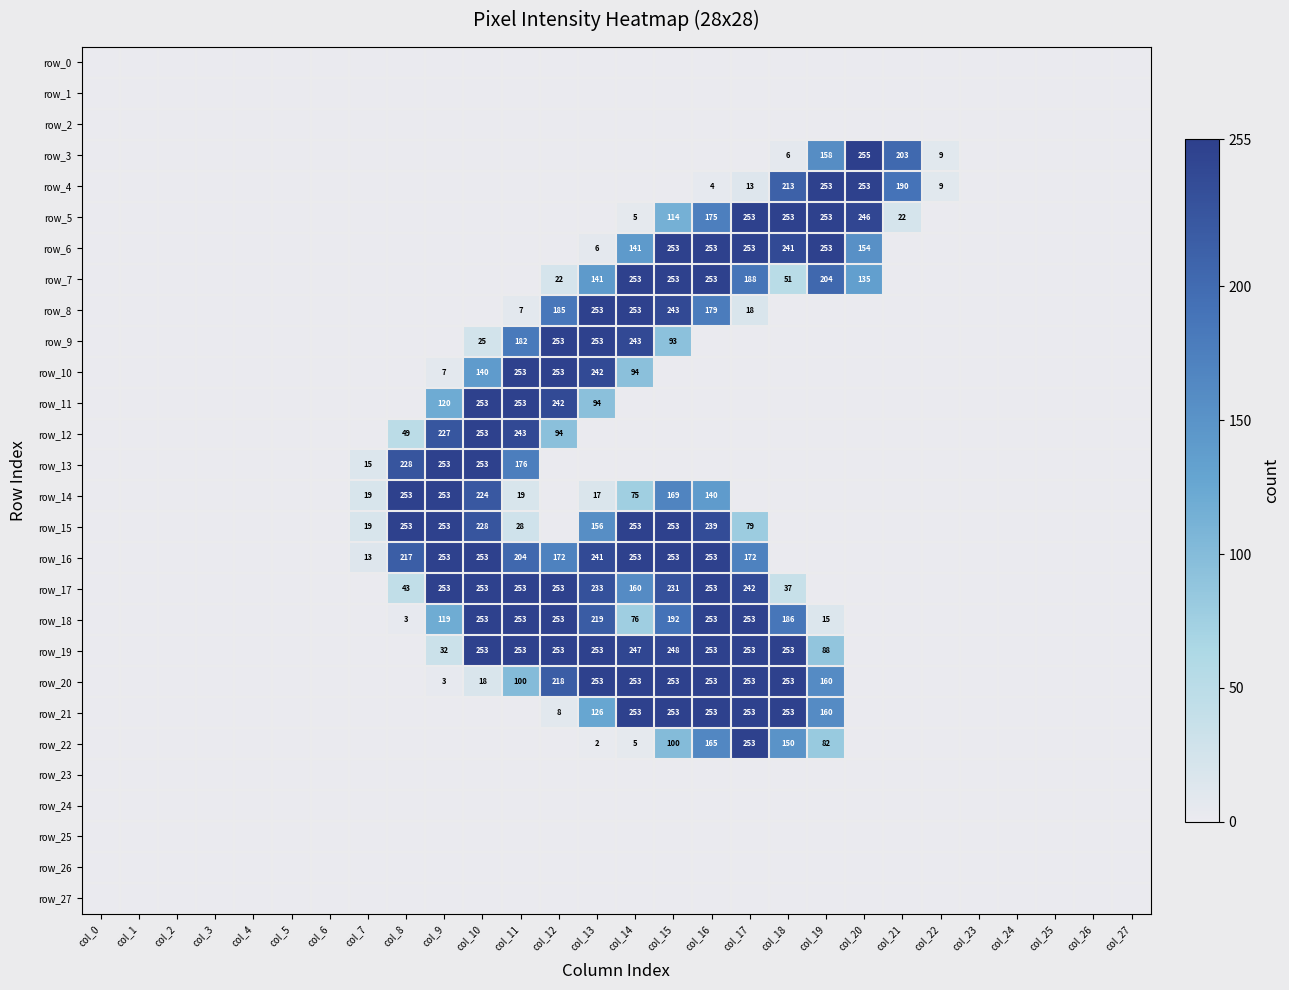

Where is row_5 nearest to the value 126?

col_15